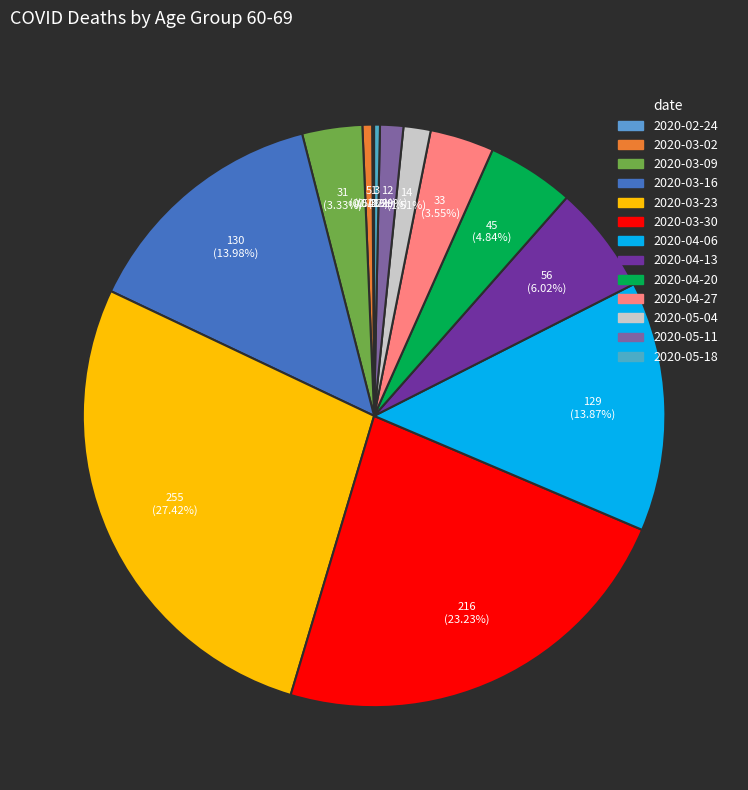

Count the number of slices in the pie.

13